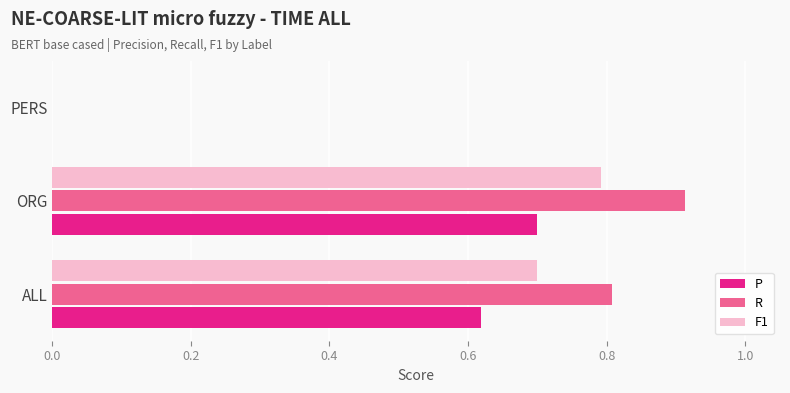

At which label is F1 closest to 0?

PERS